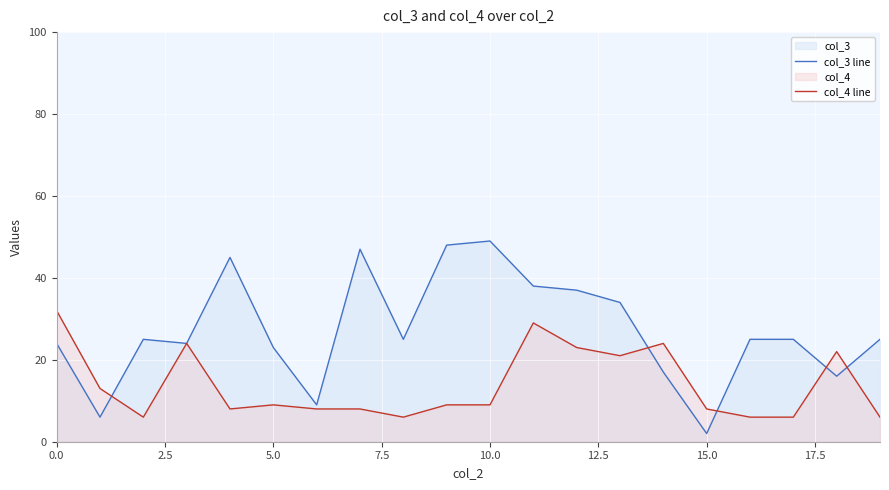

What is the difference between the highest and lowest values at 10.0?

40